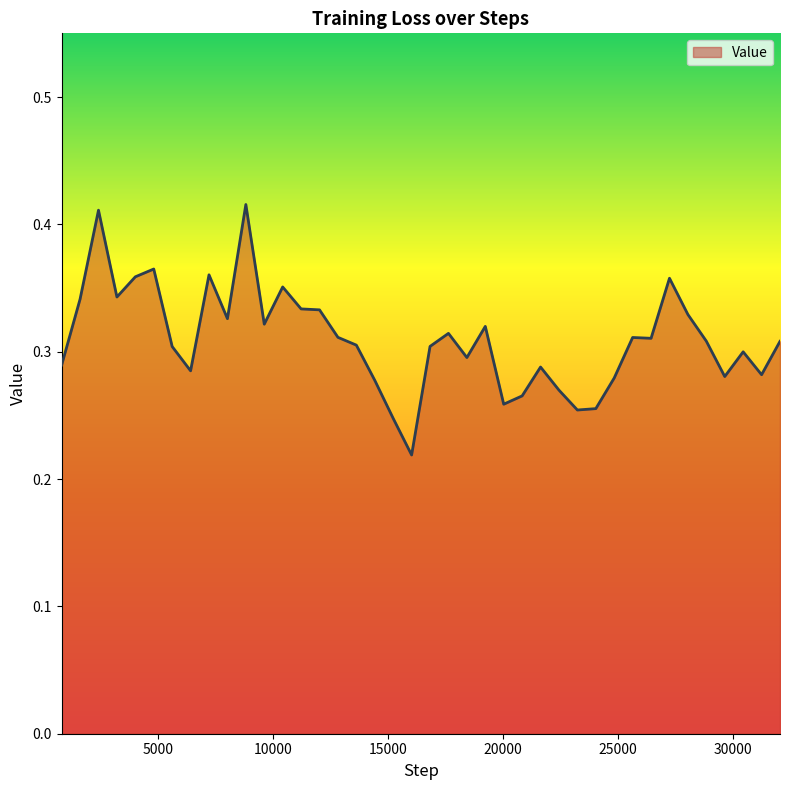

Is this an area chart (filled region under the line)?

Yes